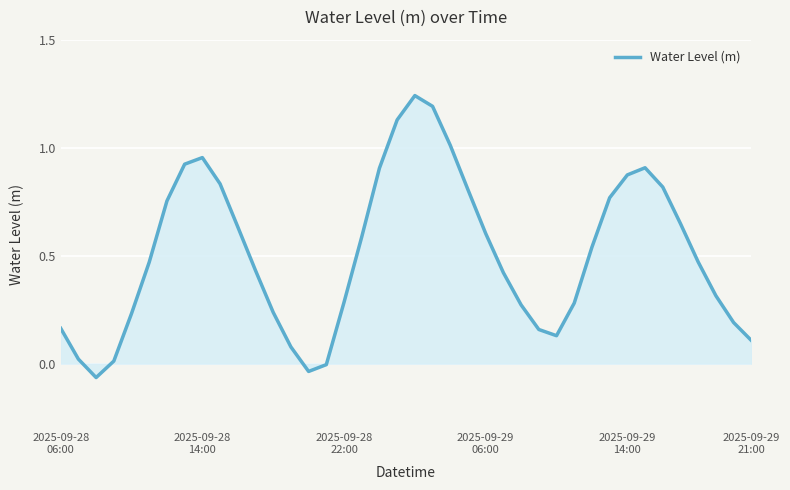

What is the difference between the maximum and minimum values?

1.3